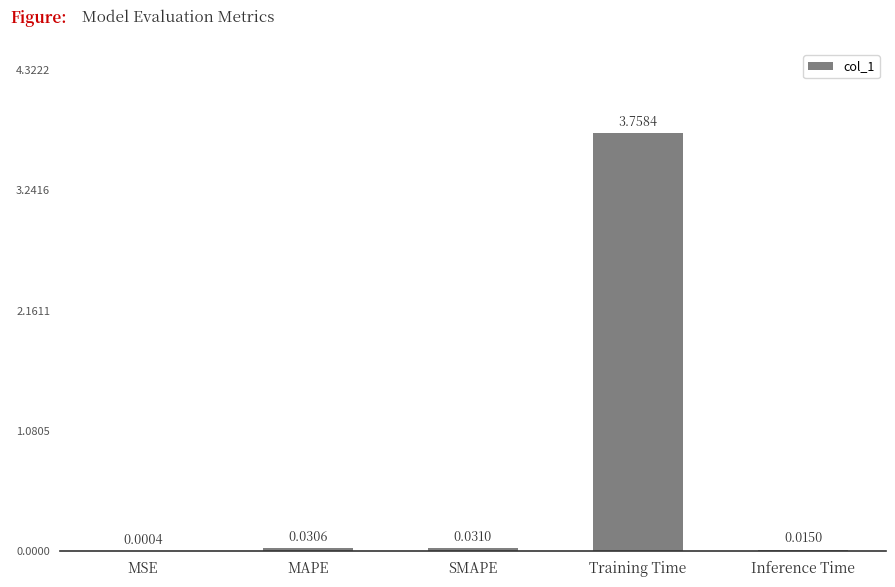

Where is the data nearest to the value 1?

SMAPE